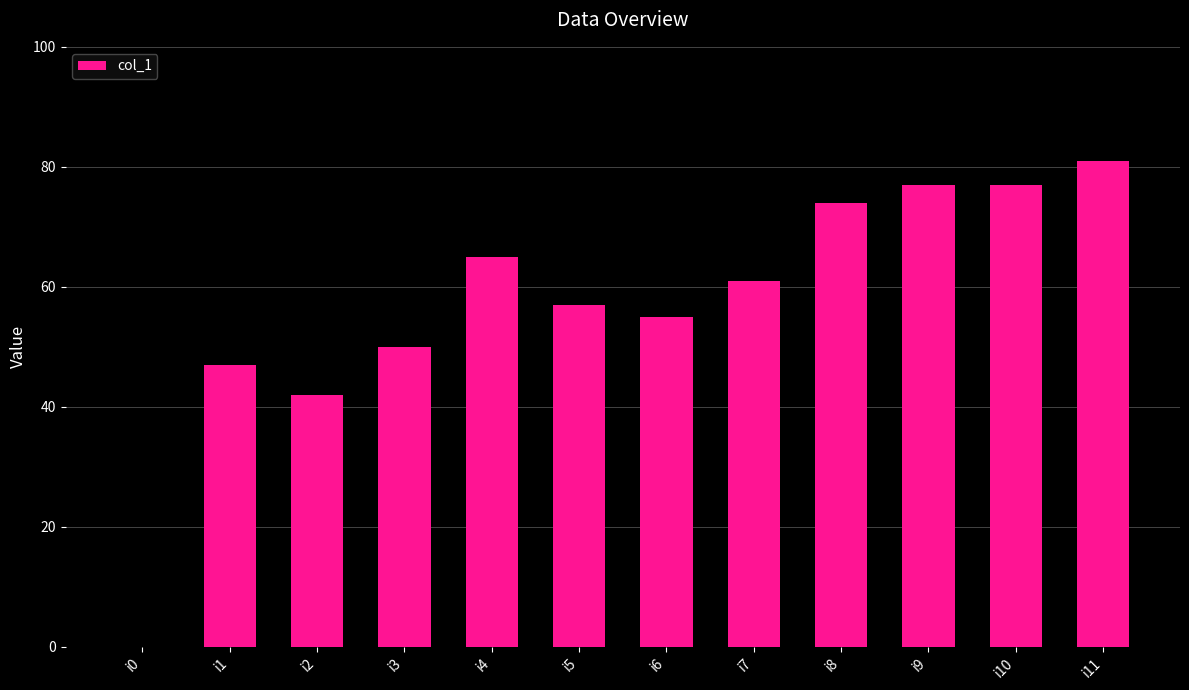

What is the greatest value displayed?

81